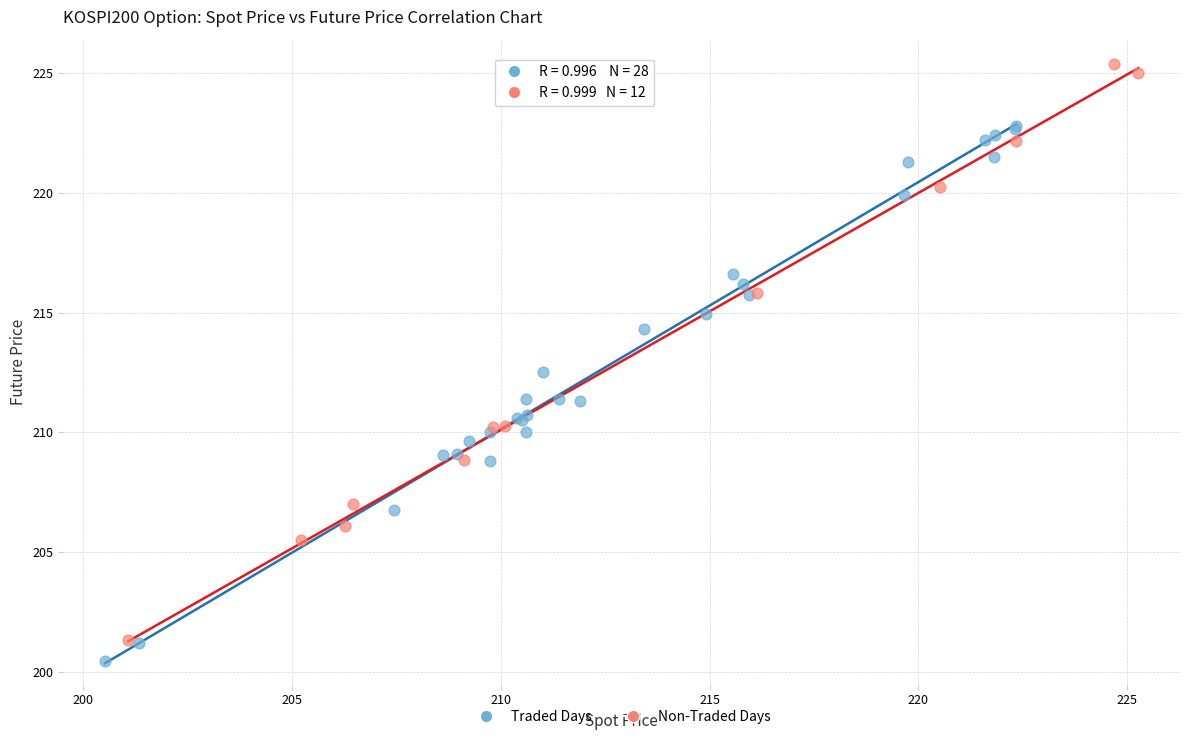

Which series has the widest spread of Y values?

Non-Traded Days